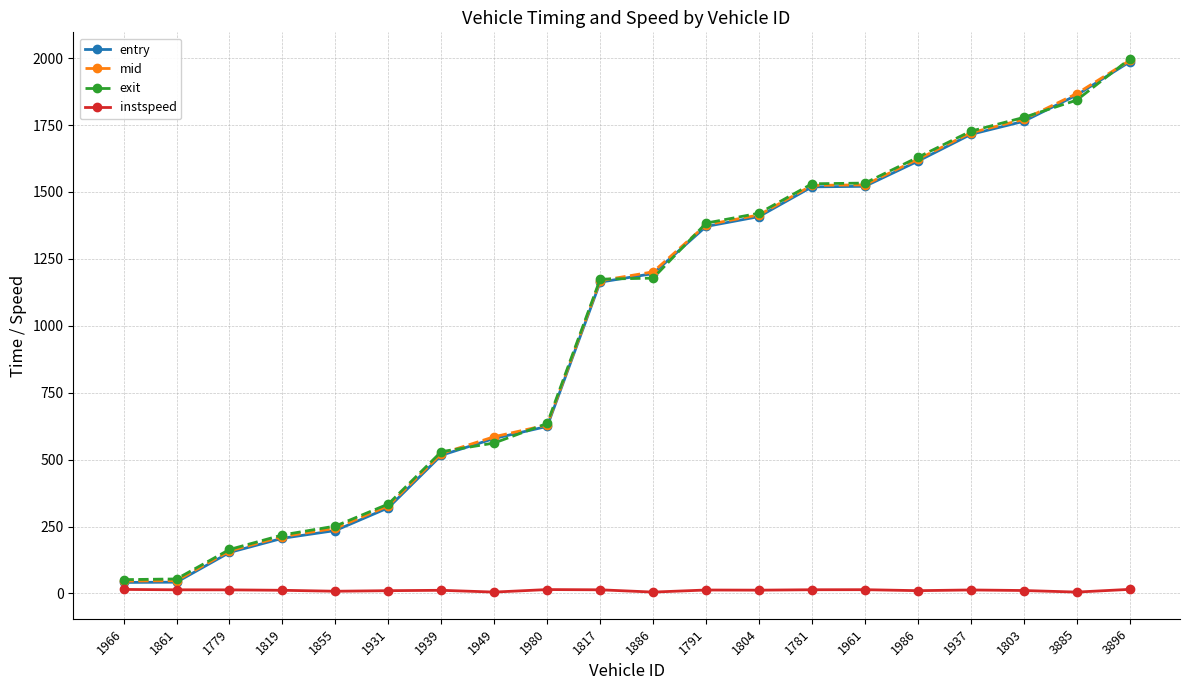

True or false: instspeed has more than 0 points higher than both neighbors.

True